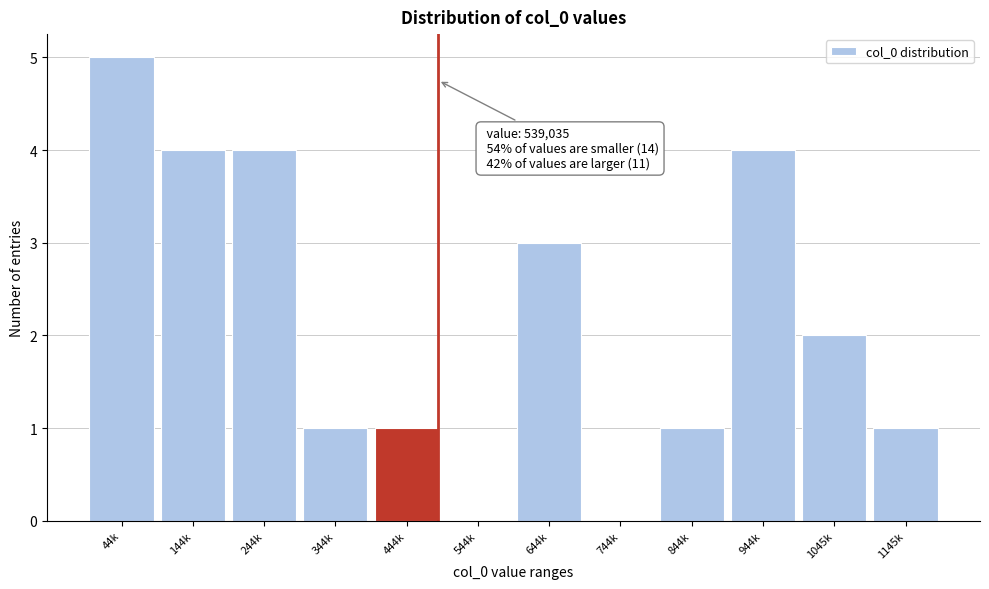

Reading right to left, extract all data points from this chart.

1145k=1	1045k=2	944k=4	844k=1	744k=0	644k=3	544k=0	444k=1	344k=1	244k=4	144k=4	44k=5